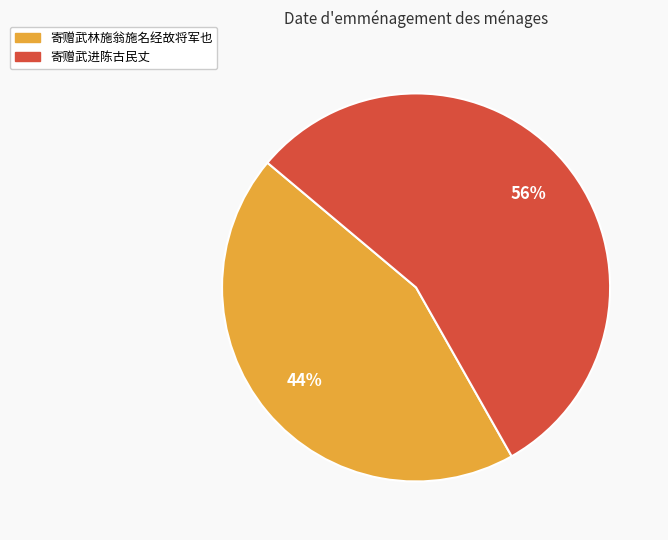

What is the smallest slice in the pie chart?

寄赠武林施翁施名经故将军也